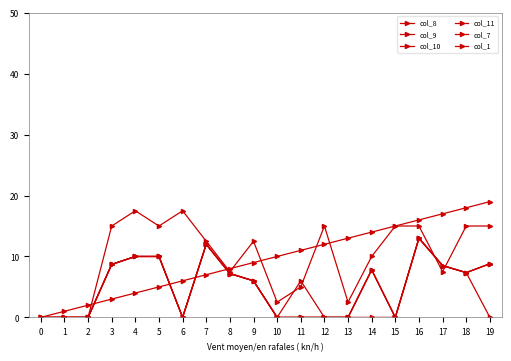

Does the chart display data point markers on the line(s)?

Yes